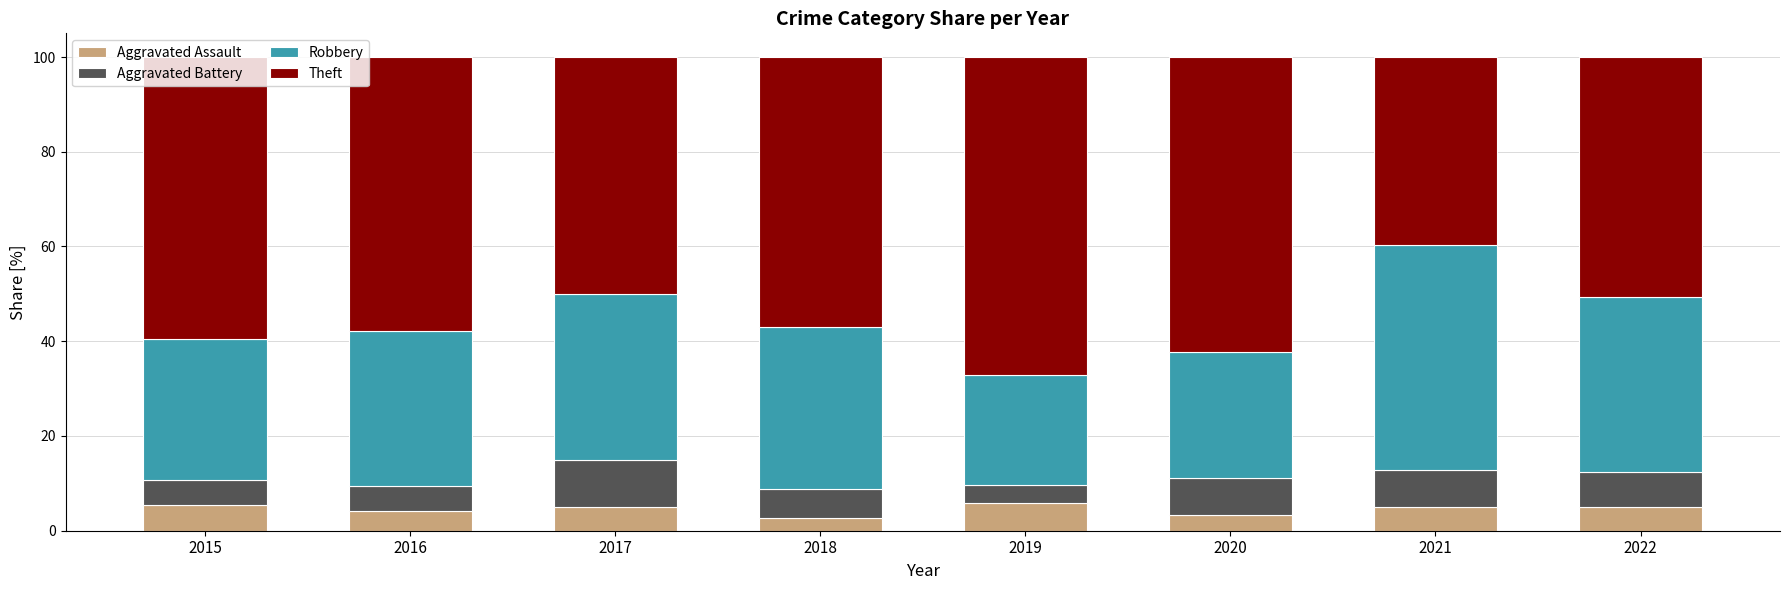

What is the average value of the Aggravated Assault series?

4.5